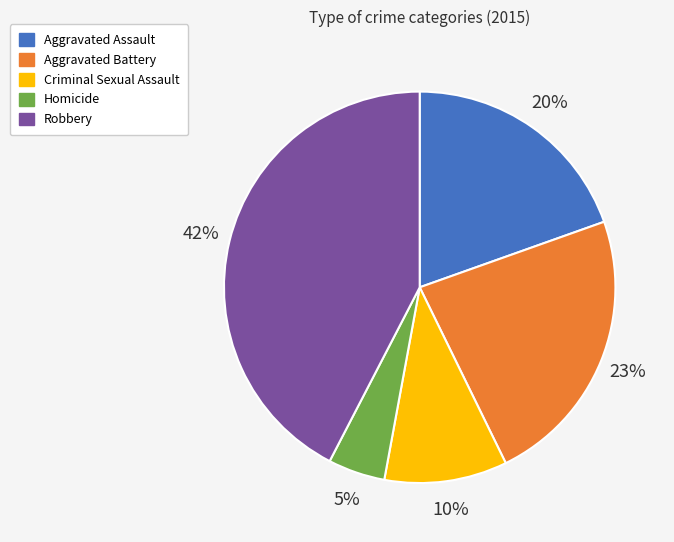

What is the ratio of the value at Criminal Sexual Assault to the value at Aggravated Assault?

0.5